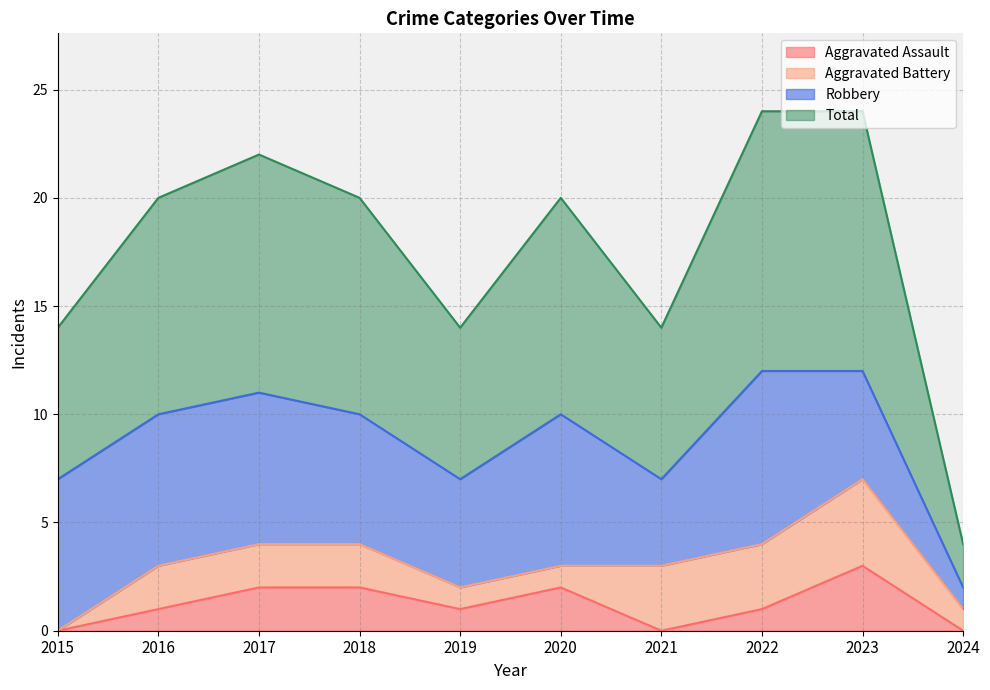

Which series has the largest range (max minus min)?

Total